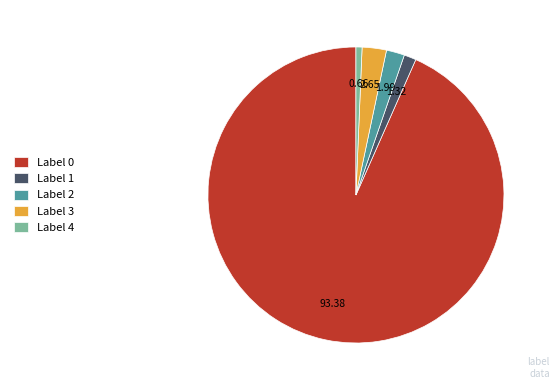

Which slice represents more than half of the pie?

Label 0